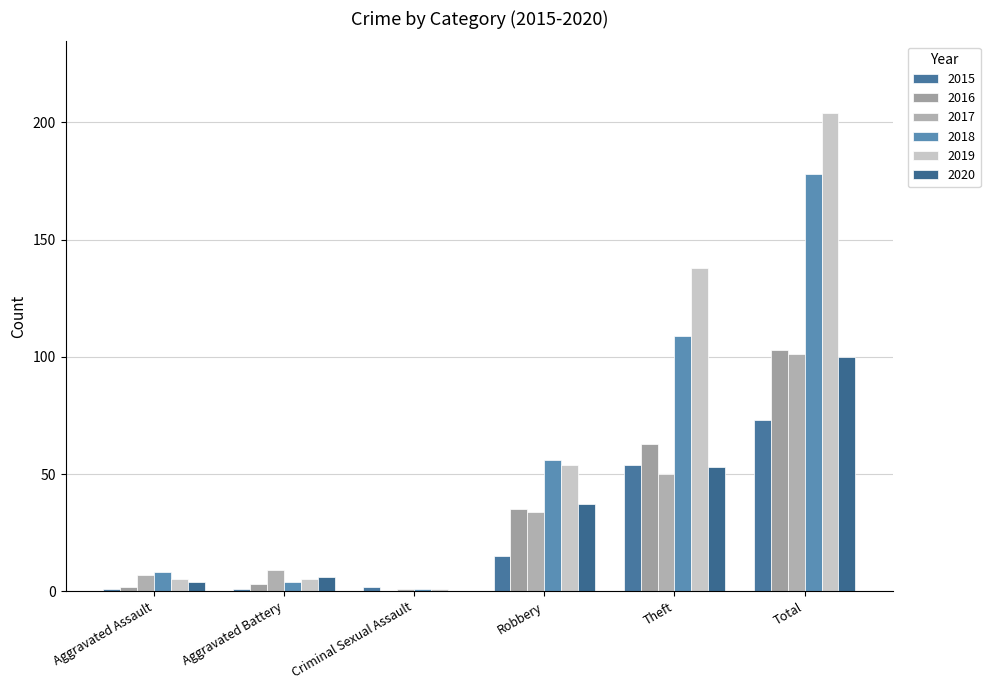

Where is 2016 nearest to the value 51?

Theft